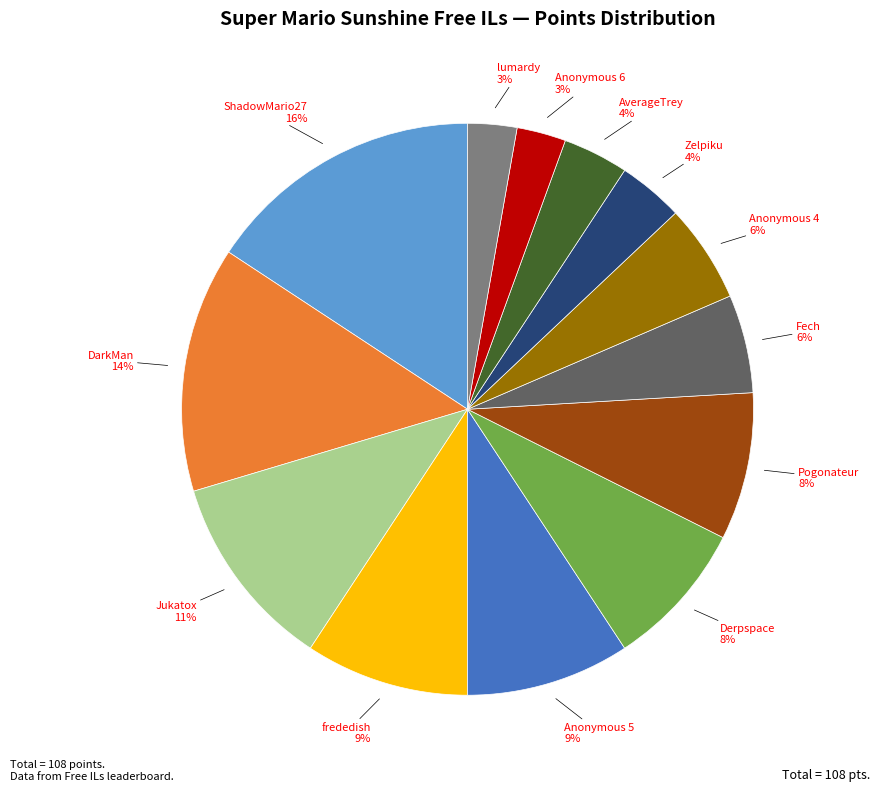

To the nearest percent, what is the combined percentage of Jukatox and frededish?

20%